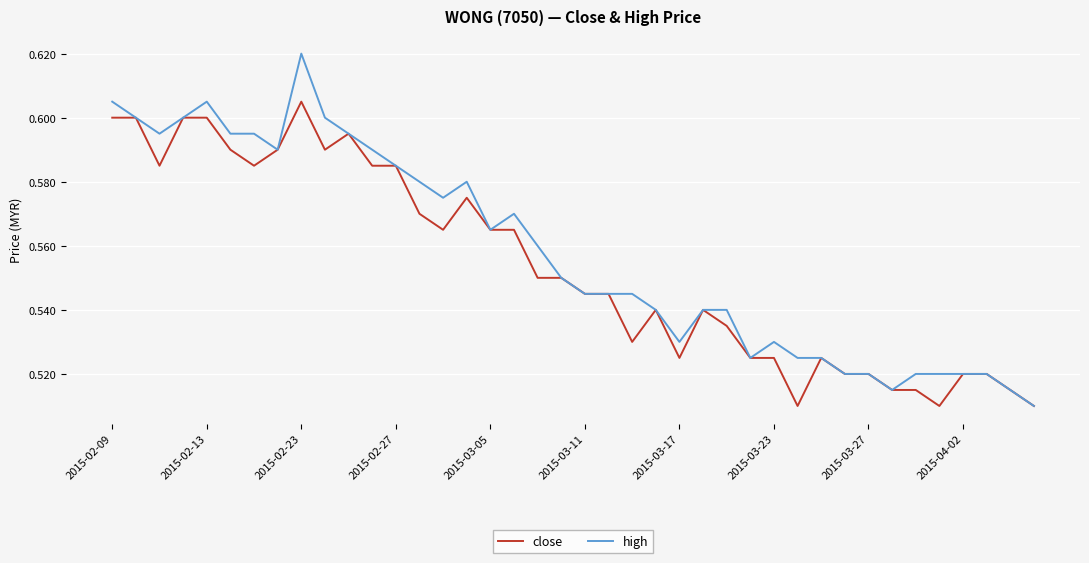

What is the sum of all close values?

22.1